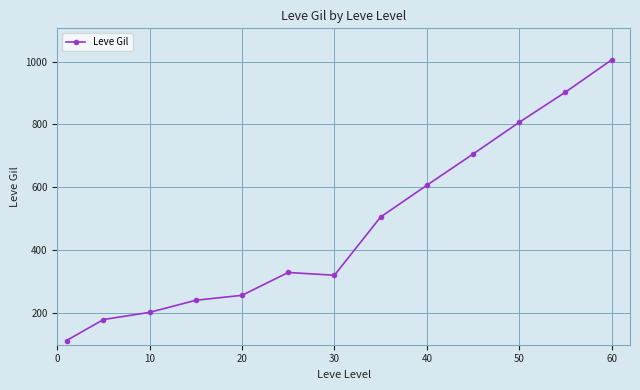

What is the difference between the maximum and minimum values?

891.7